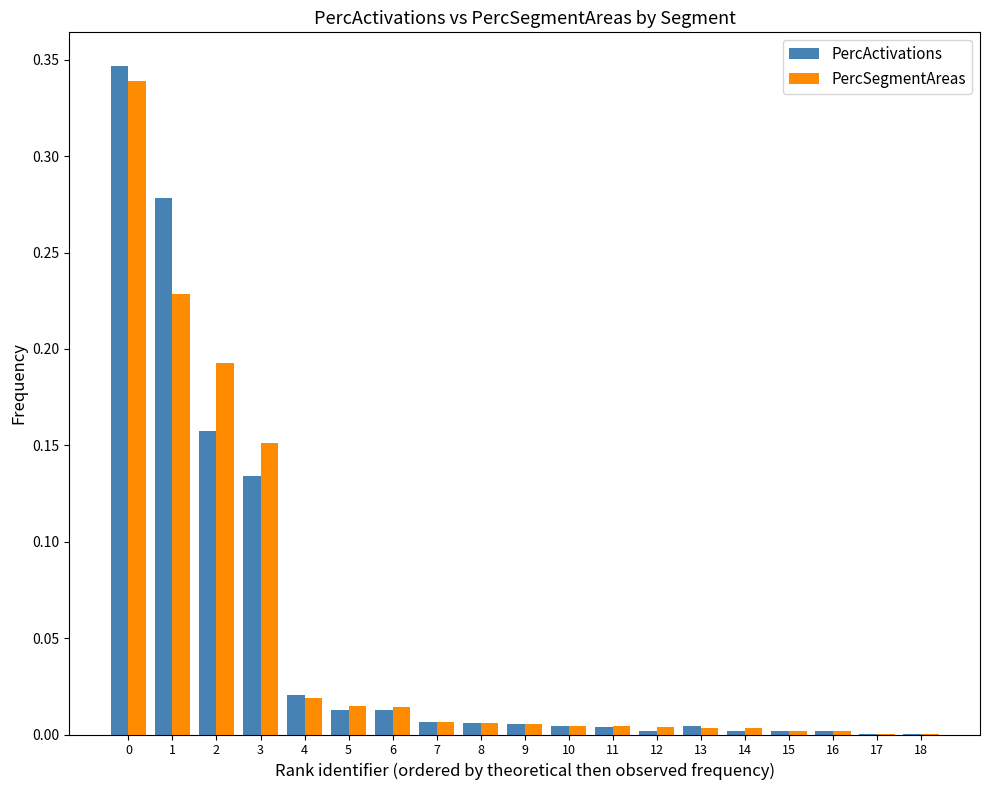

The PercSegmentAreas series shows 0.0 at 11. True or false?

True